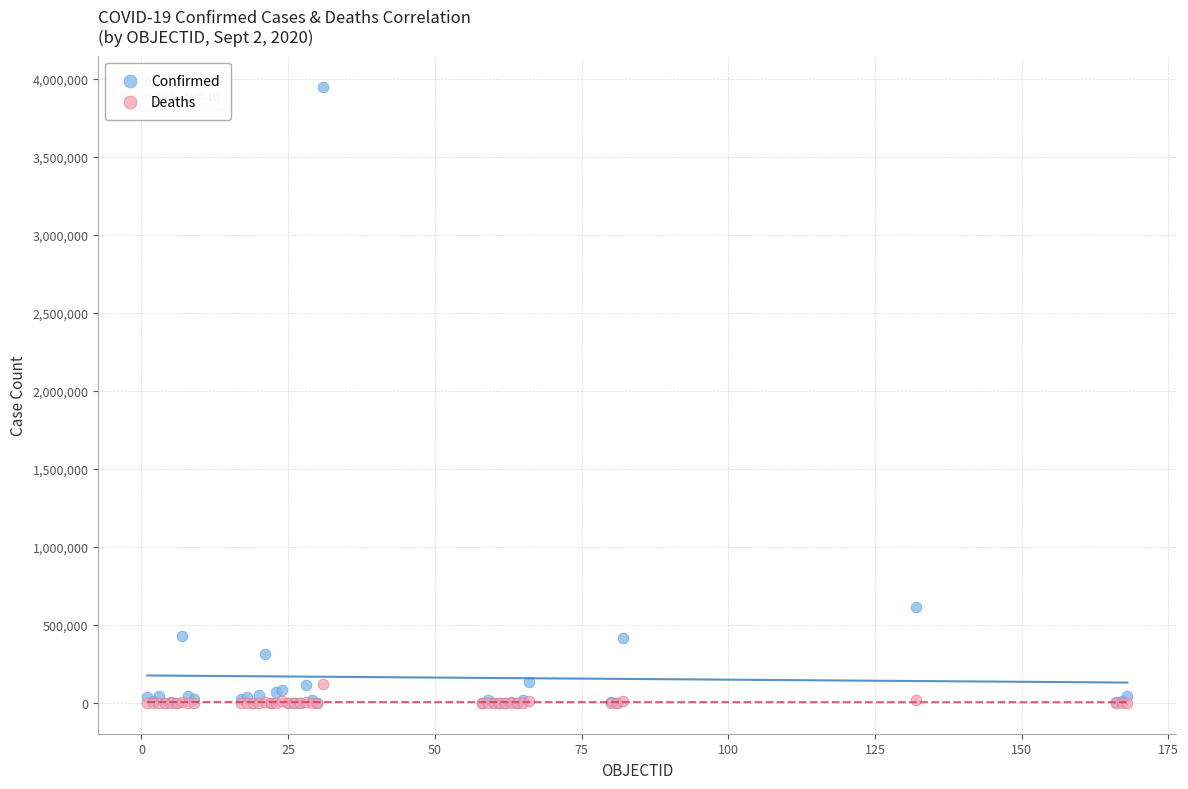

Which series has the largest Y range (max minus min)?

Confirmed